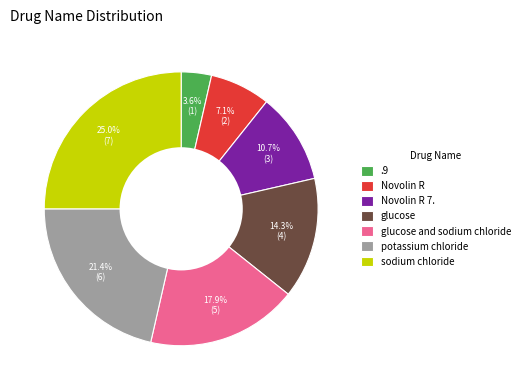

Which category has the smallest portion of the pie?

.9